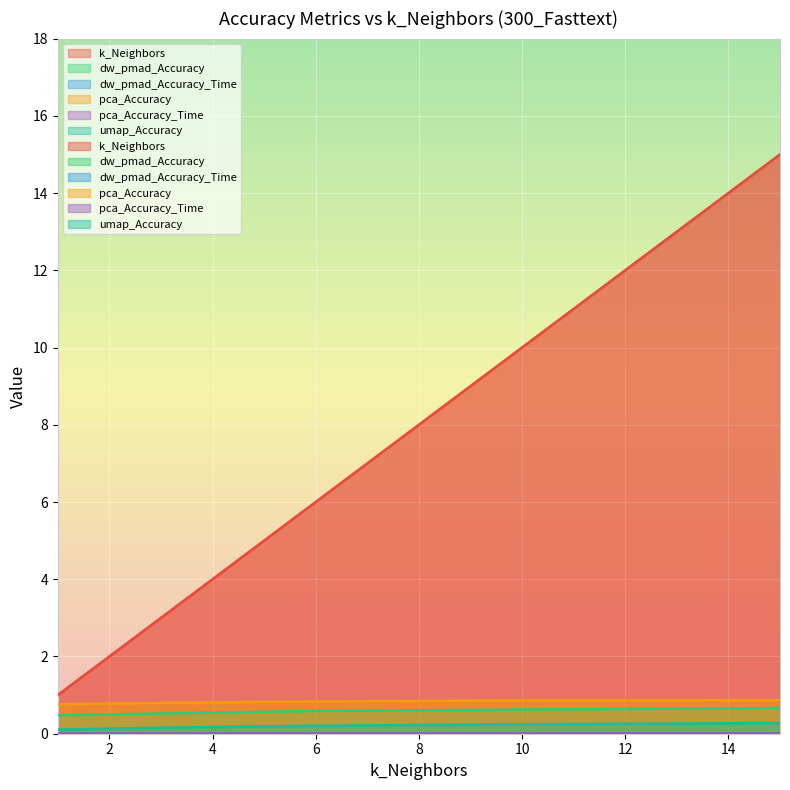

True or false: umap_Accuracy and pca_Accuracy intersect in this chart.

False